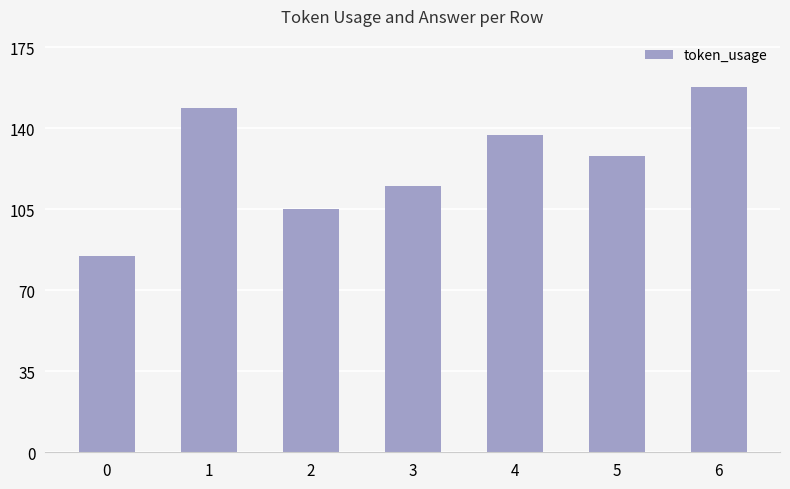

Is it true that the value at 0 is 85?

True